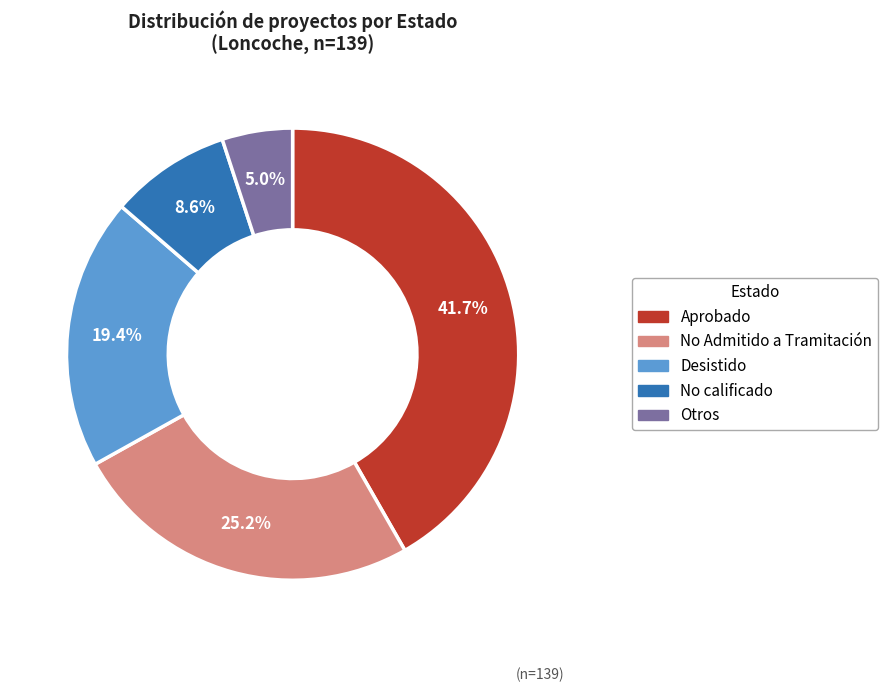

Do No Admitido a Tramitación and No calificado together represent more than half of the pie?

No